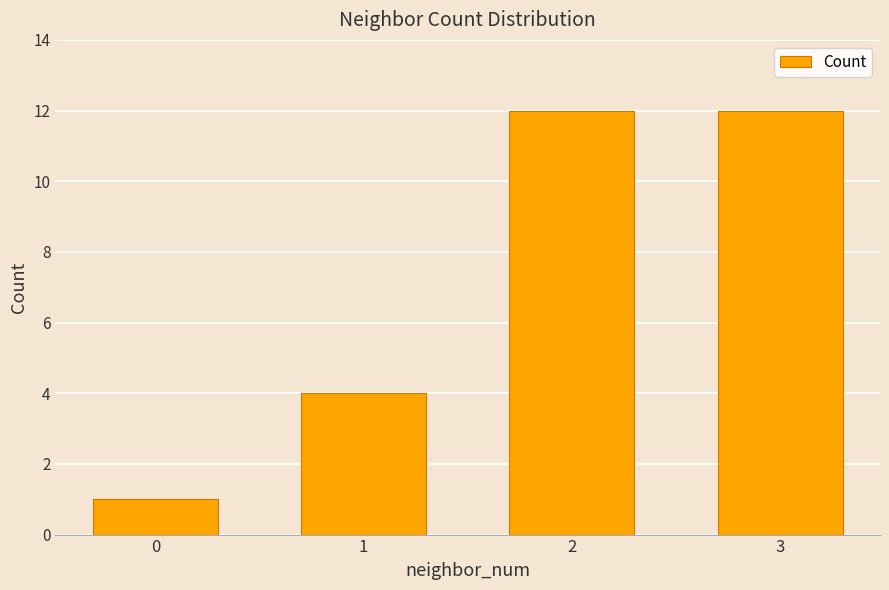

What is the ratio of the value at 0 to the value at 2?

0.1